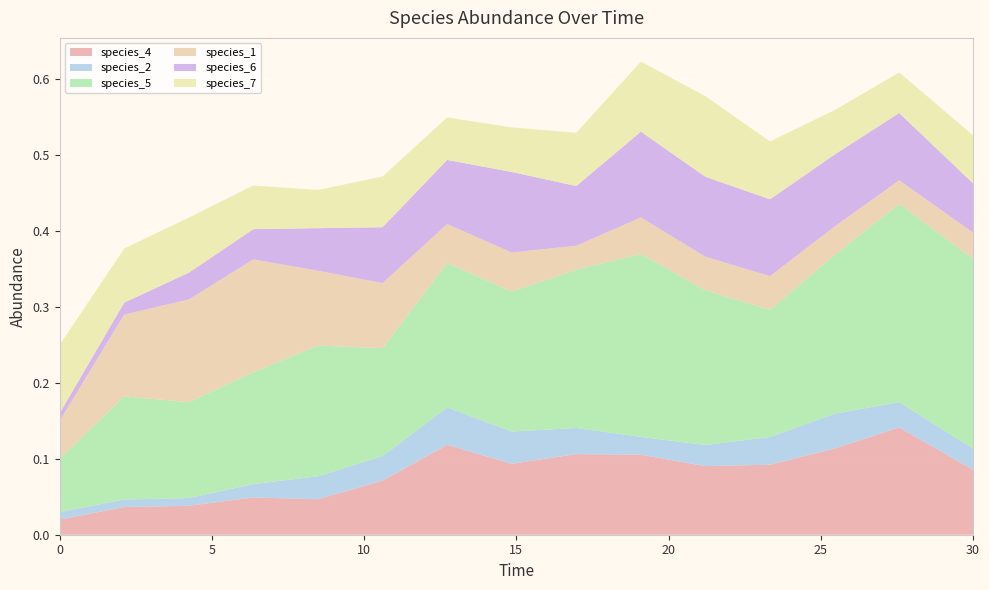

Reading right to left, transcribe all the data shown in this chart.

species_4: 0.1	0.1	0.1	0.1	0.1	0.1	0.1	0.1	0.1	0.1	0.0	0.0	0.0	0.0	0.0
species_2: 0.0	0.0	0.0	0.0	0.0	0.0	0.0	0.0	0.0	0.0	0.0	0.0	0.0	0.0	0.0
species_5: 0.2	0.3	0.2	0.2	0.2	0.2	0.2	0.2	0.2	0.1	0.2	0.1	0.1	0.1	0.1
species_1: 0.0	0.0	0.0	0.0	0.0	0.0	0.0	0.1	0.1	0.1	0.1	0.1	0.1	0.1	0.1
species_6: 0.1	0.1	0.1	0.1	0.1	0.1	0.1	0.1	0.1	0.1	0.1	0.0	0.0	0.0	0.0
species_7: 0.1	0.1	0.1	0.1	0.1	0.1	0.1	0.1	0.1	0.1	0.1	0.1	0.1	0.1	0.1